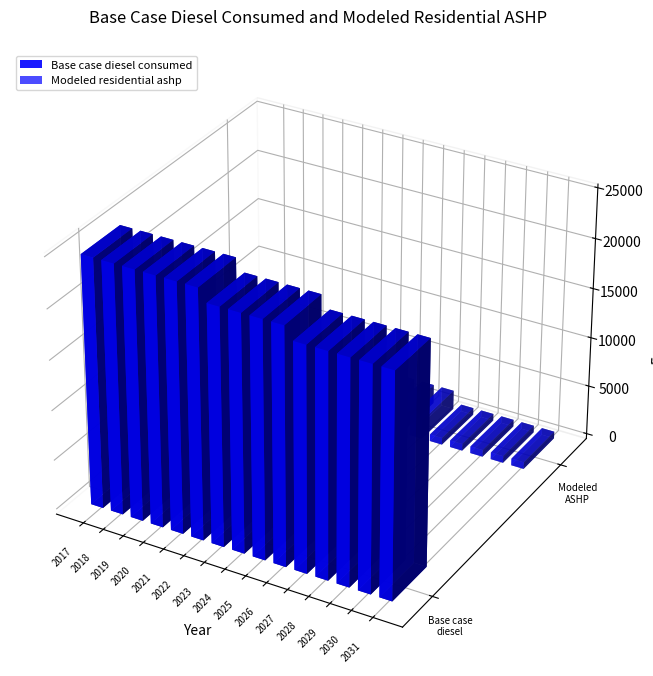

Between 2017 and 2031, which is larger?

2017